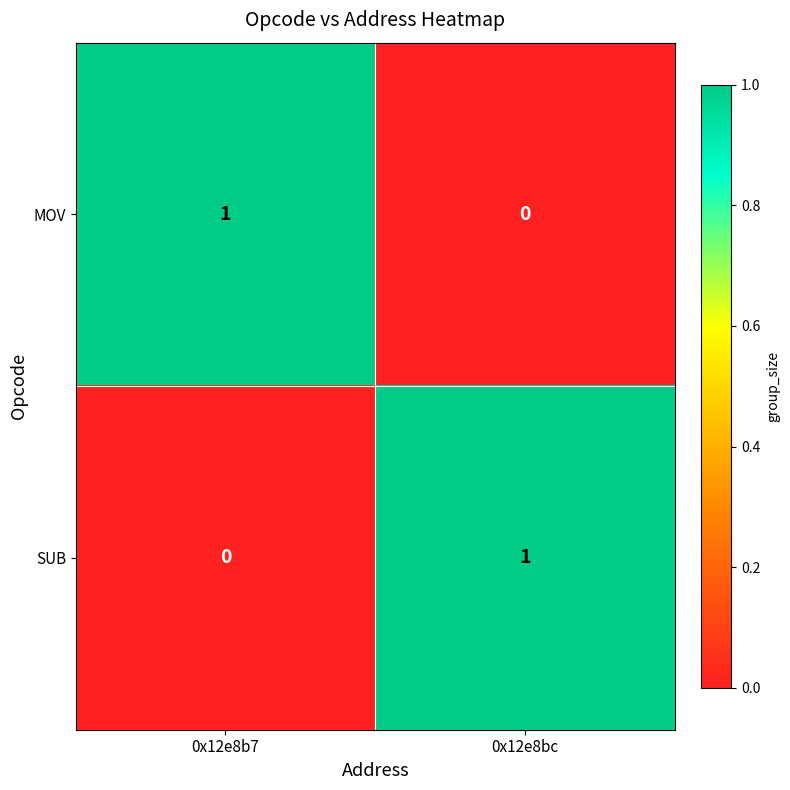

Is it true that MOV equals 0 at 0x12e8bc?

True